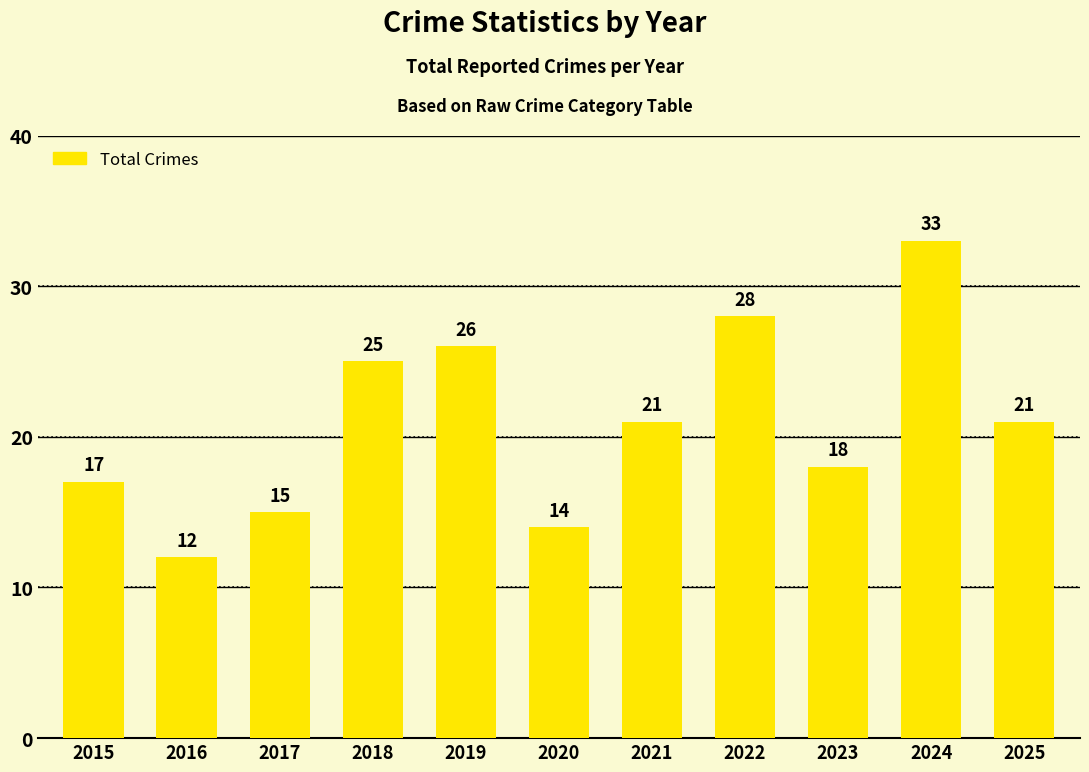

What is the ratio of the value at 2017 to the value at 2020?

1.1